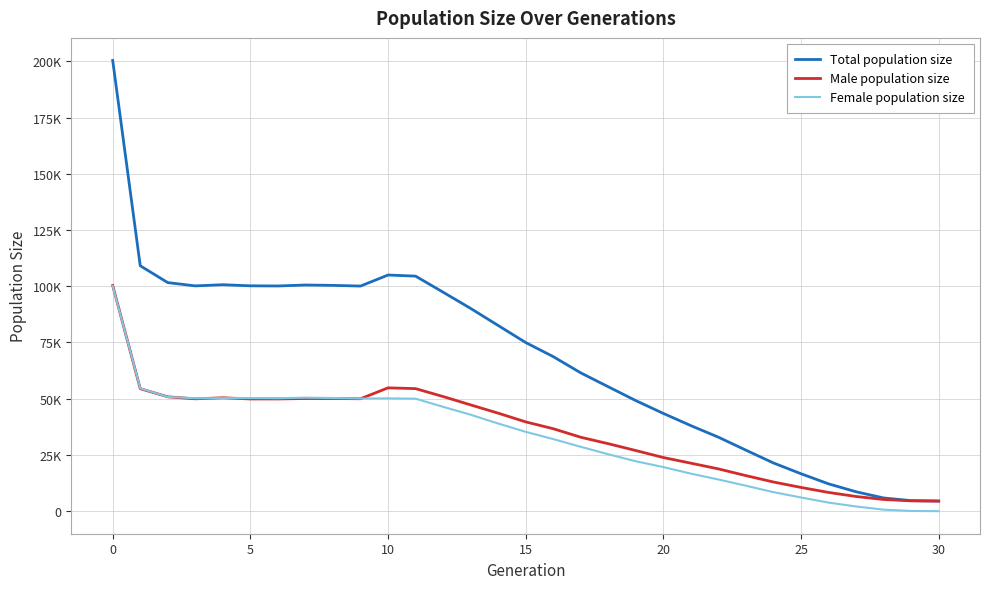

Which series ends up on top after the final intersection of Female population size and Male population size?

Male population size